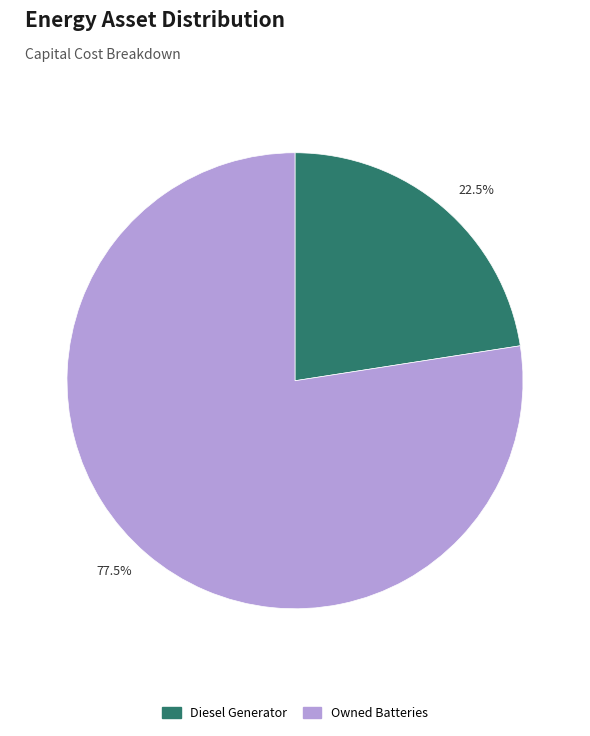

Combined, do 77.5% and 22.5% account for over 50%?

Yes